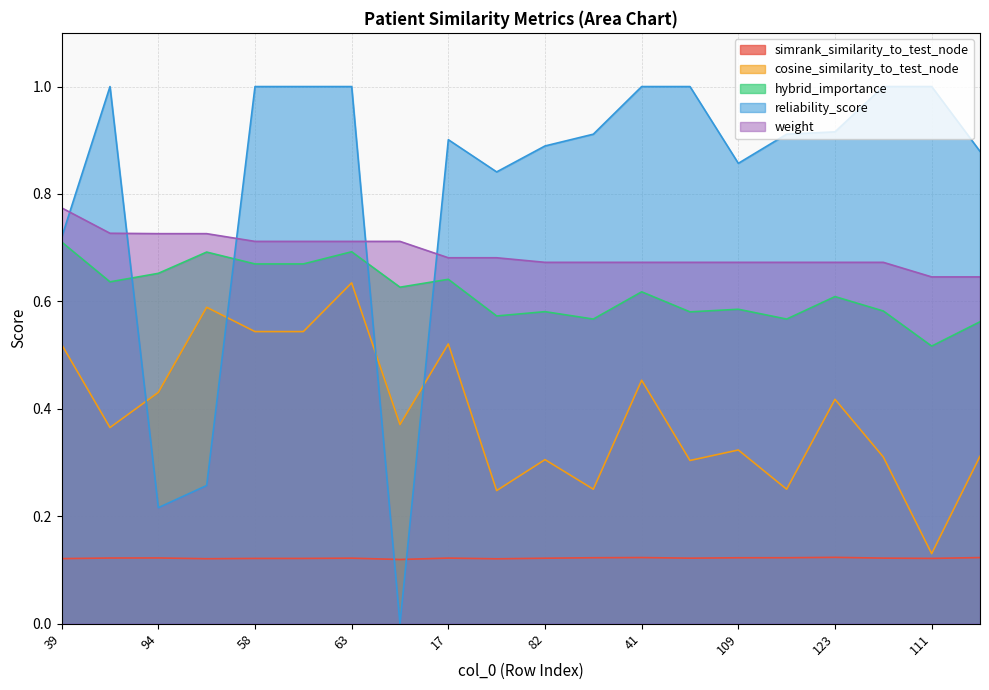

Between 94 and 90, which series saw the biggest shift?

reliability_score